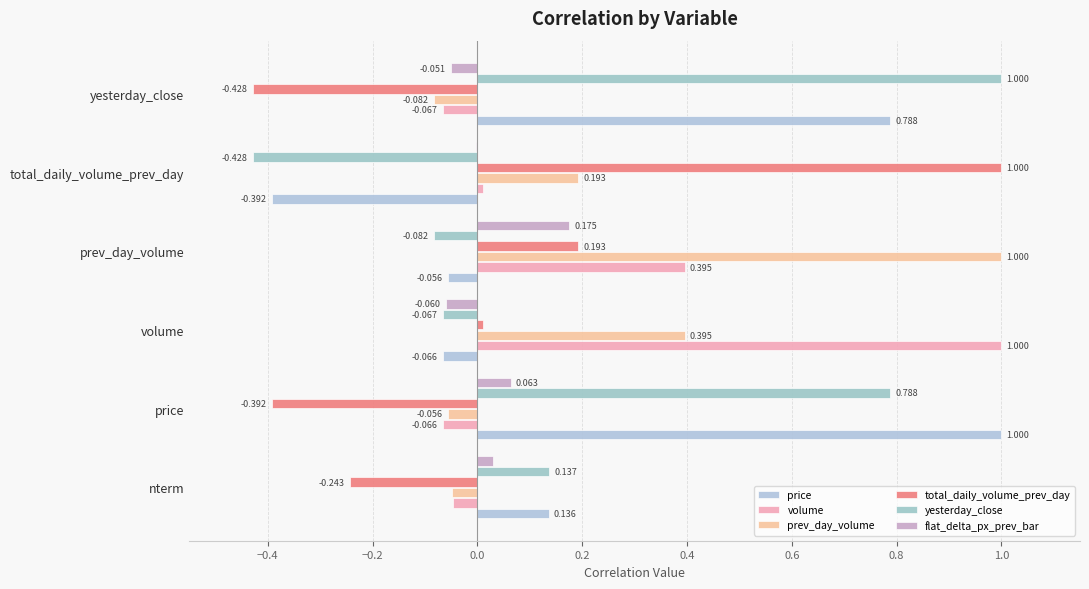

How many series are shown in this chart?

6